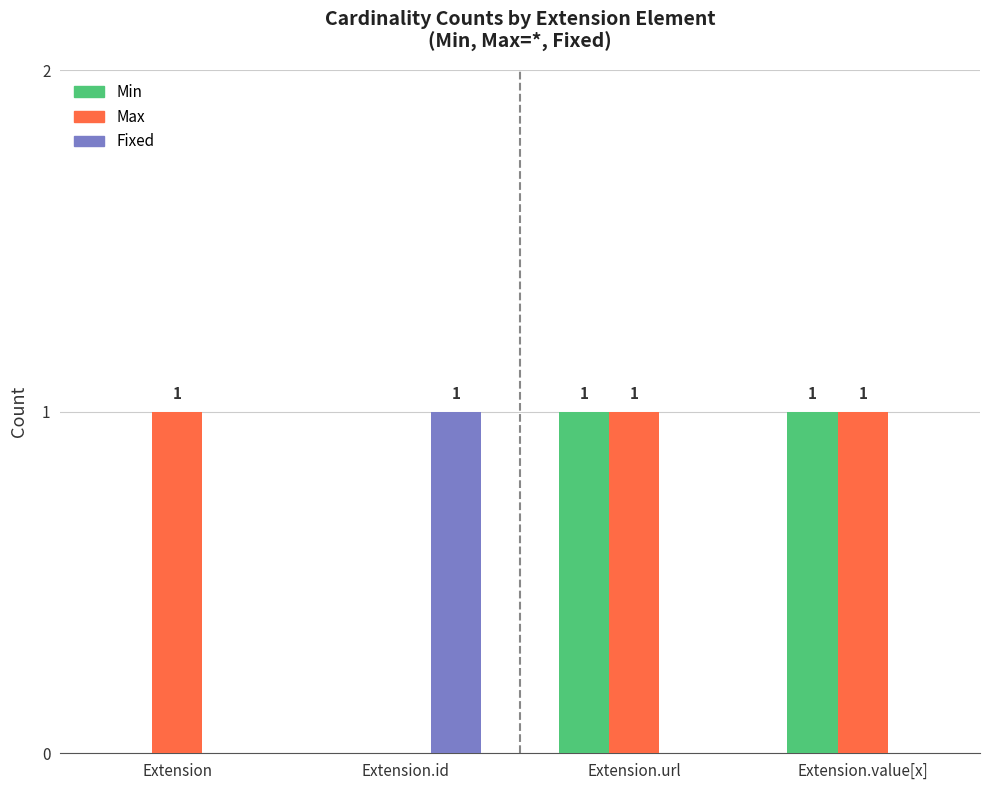

At which label is Max closest to 0?

Extension.id